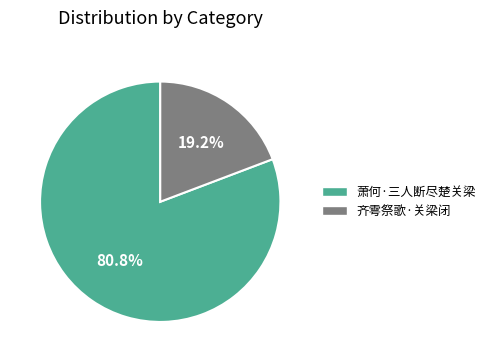

How many segments does this pie chart have?

2